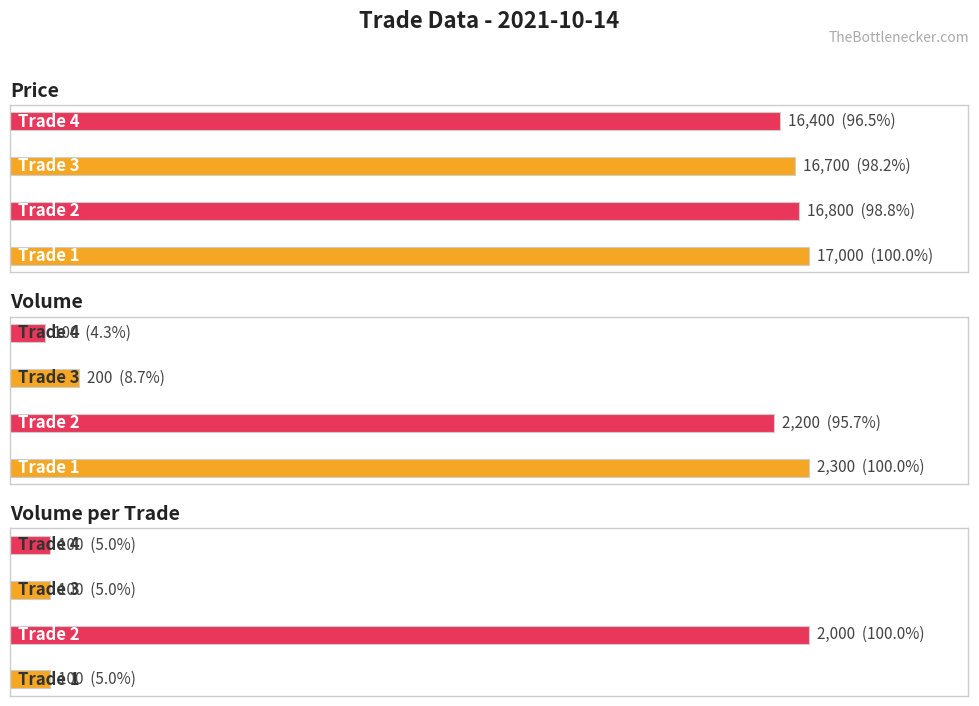

What is the total value across all series at 2?

111.9